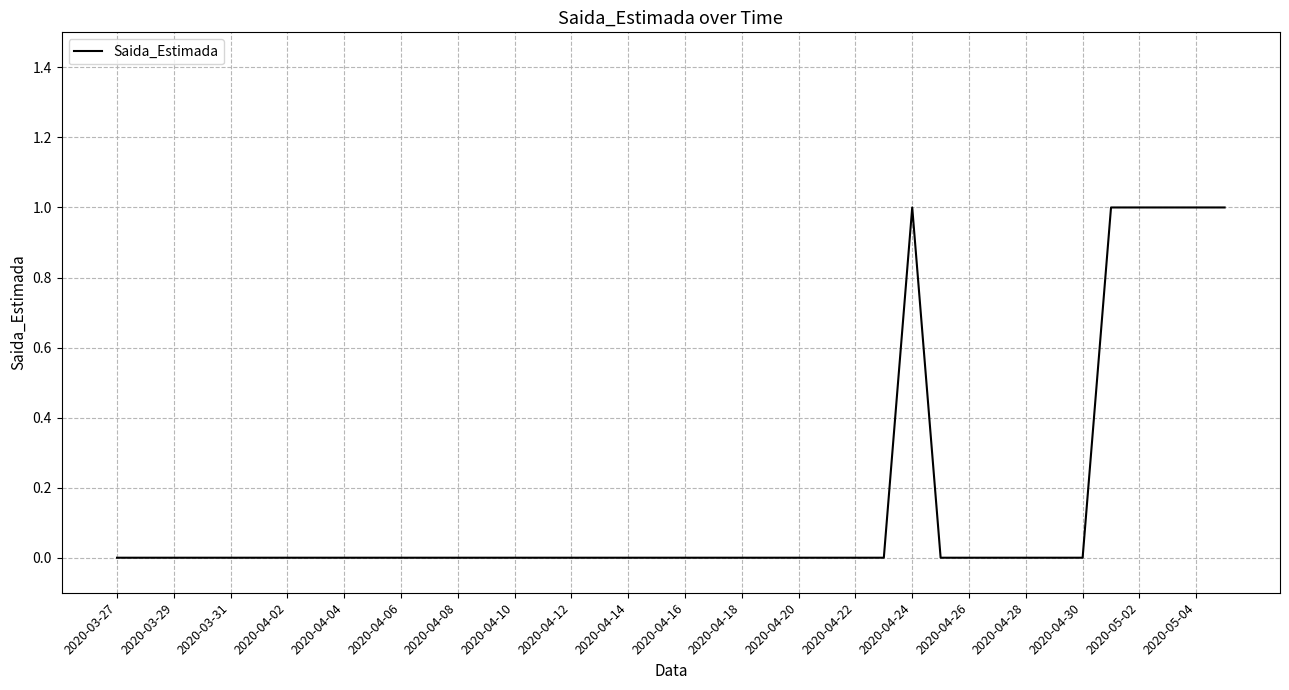

True or false: the data shows 0 at 2020-04-04.

True